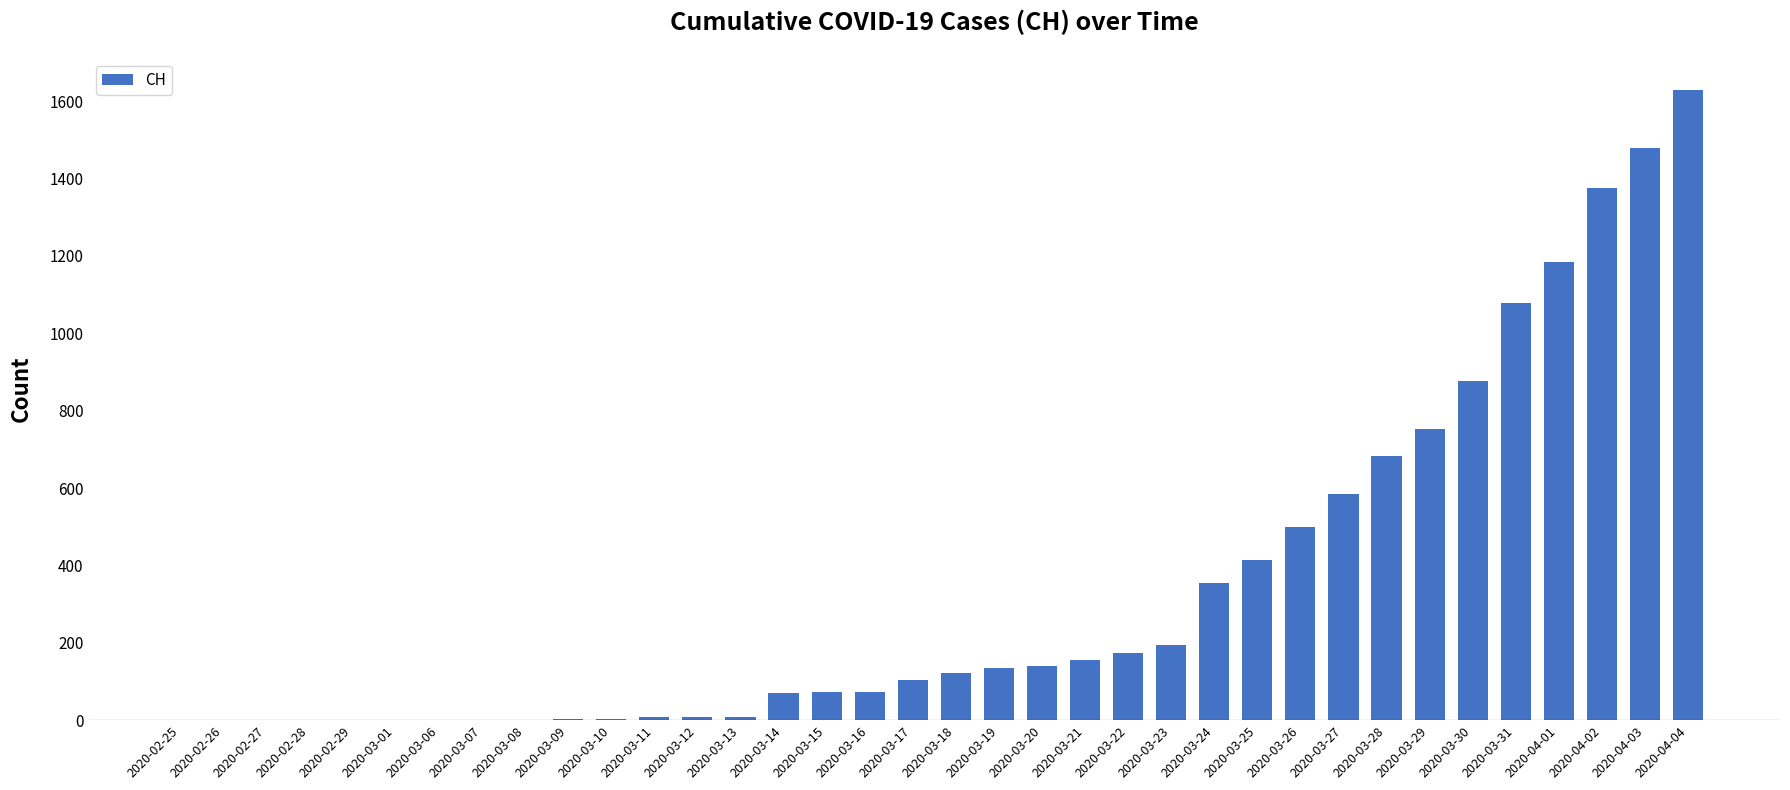

What is the sum of all values?

12188